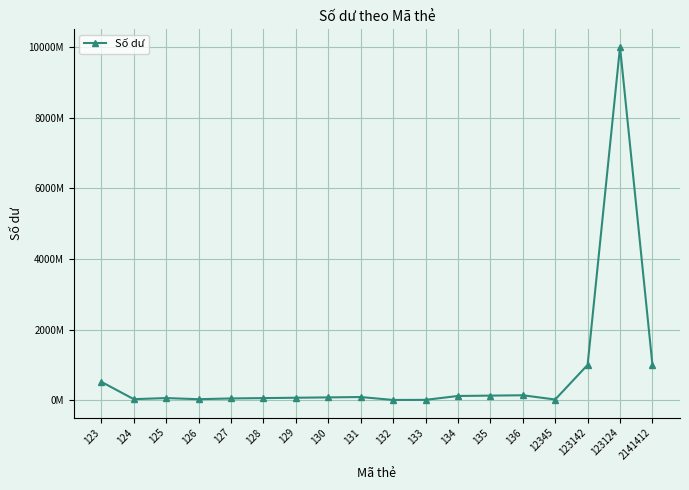

List the labels in order of value, smallest first.

132, 133, 12345, 126, 124, 127, 128, 125, 129, 130, 131, 134, 135, 136, 123, 123142, 2141412, 123124